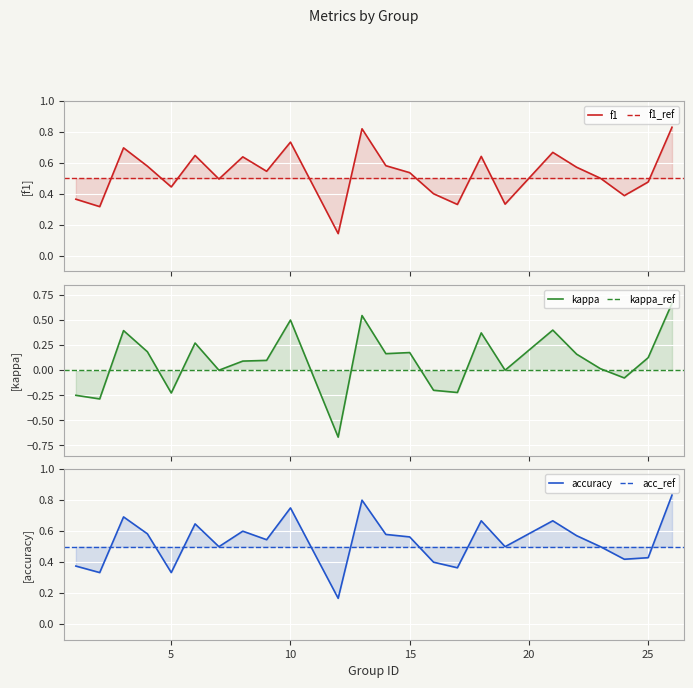

Where is accuracy nearest to the value 0?

12